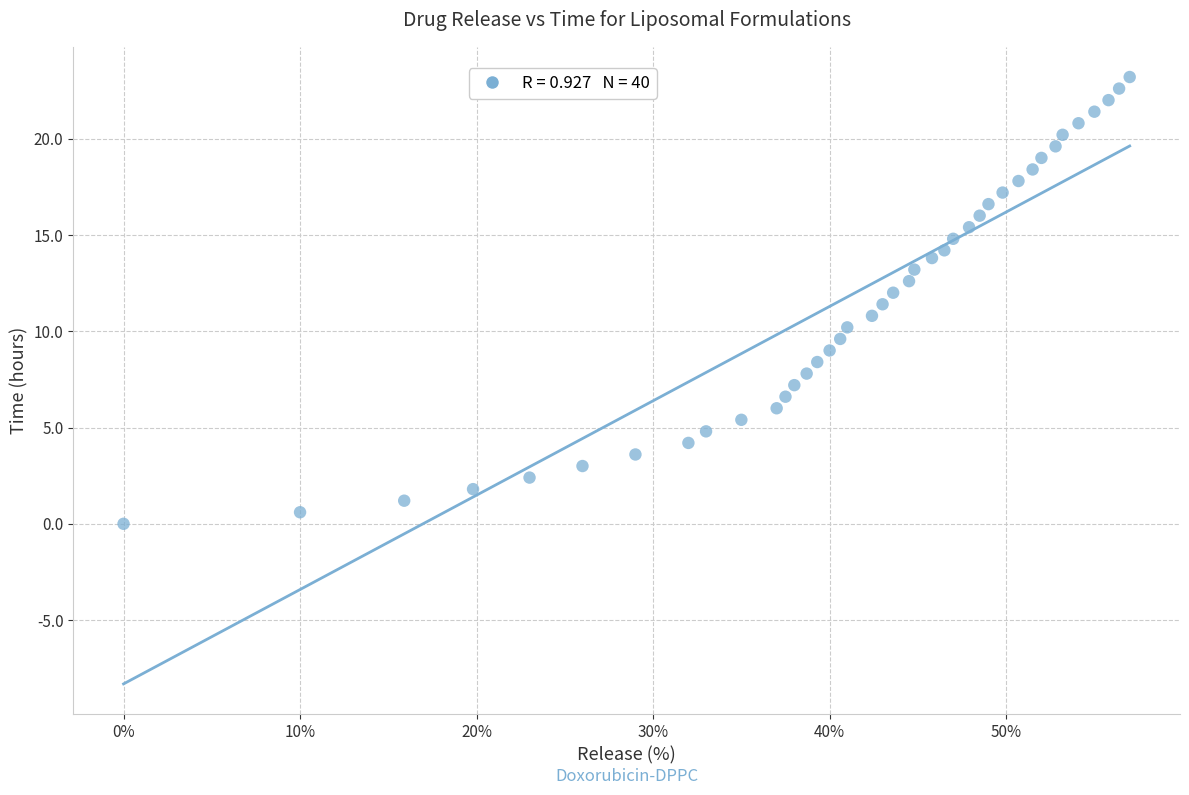

What is the range of X values (max minus min)?

57.0